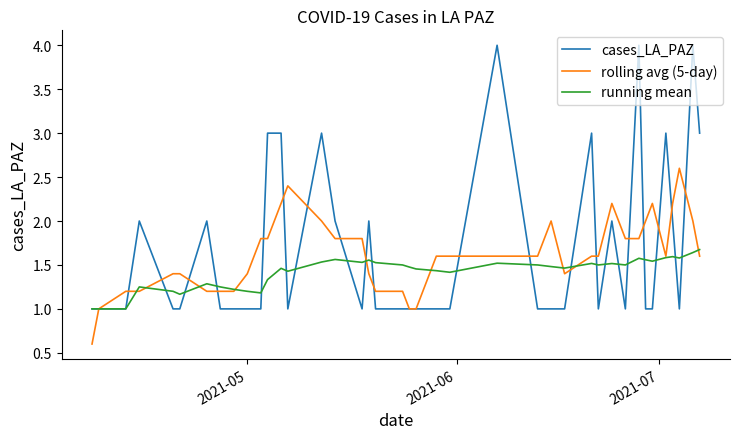

Rank the series by their maximum value, from lowest to highest.

running mean, rolling avg (5-day), cases_LA_PAZ